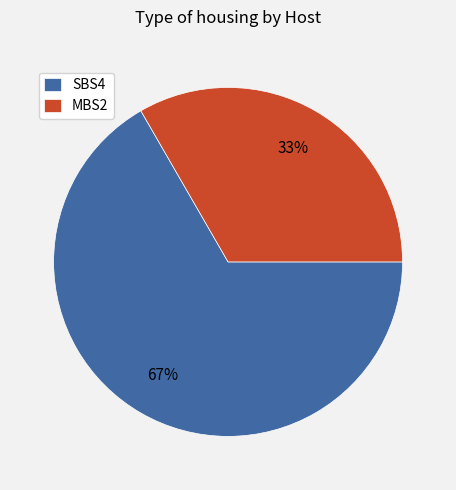

Is the sum of SBS4 and MBS2 greater than half?

Yes